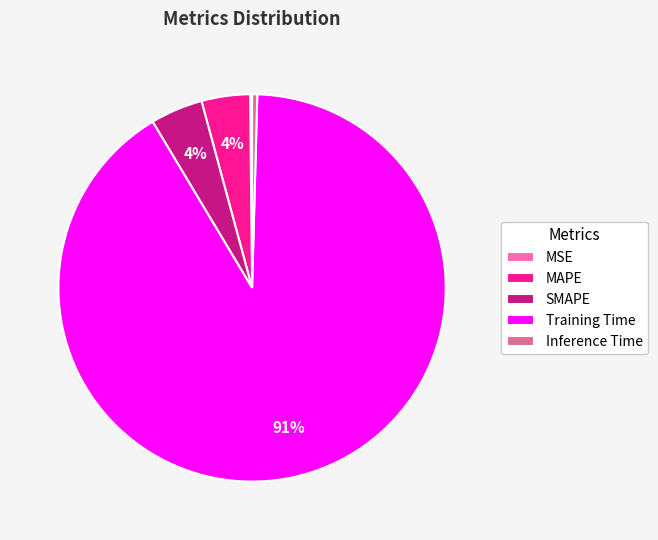

To the nearest percent, what portion does MAPE represent?

4%